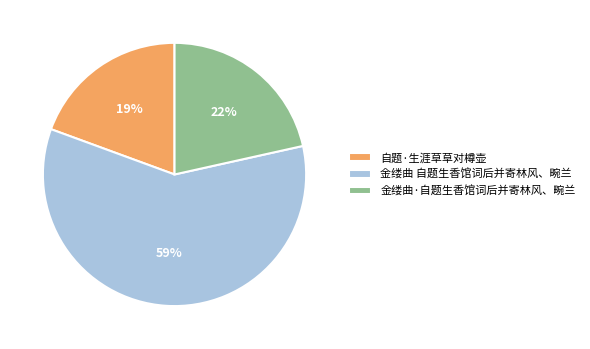

True or false: 金缕曲 自题生香馆词后并寄林风、畹兰 accounts for 59% of the total.

True